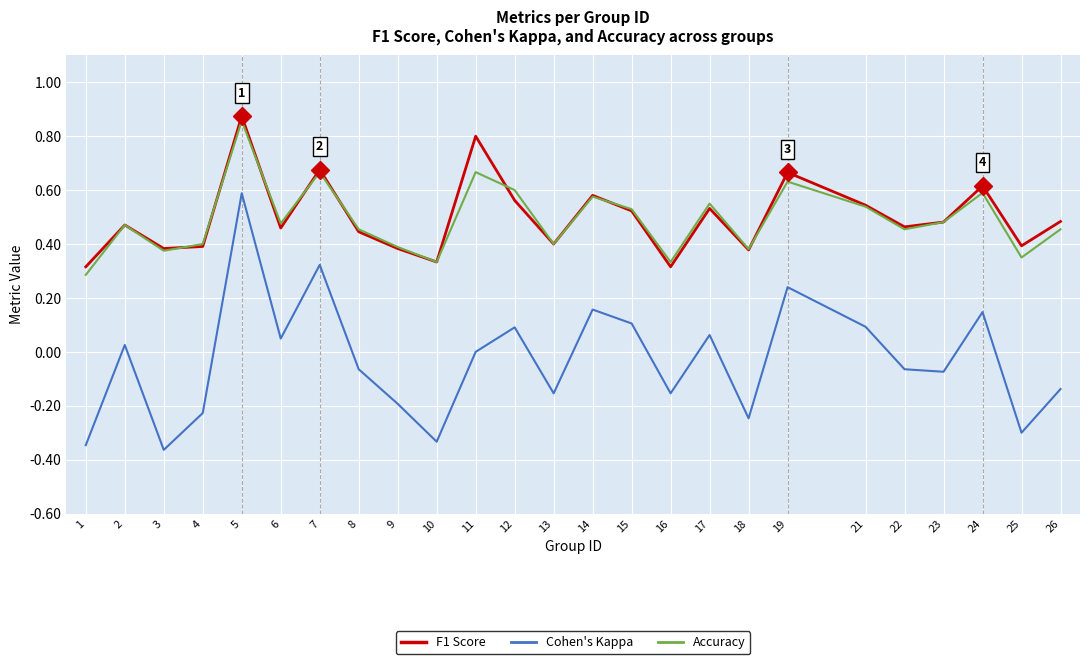

At which category is the sum across all series the highest?

5